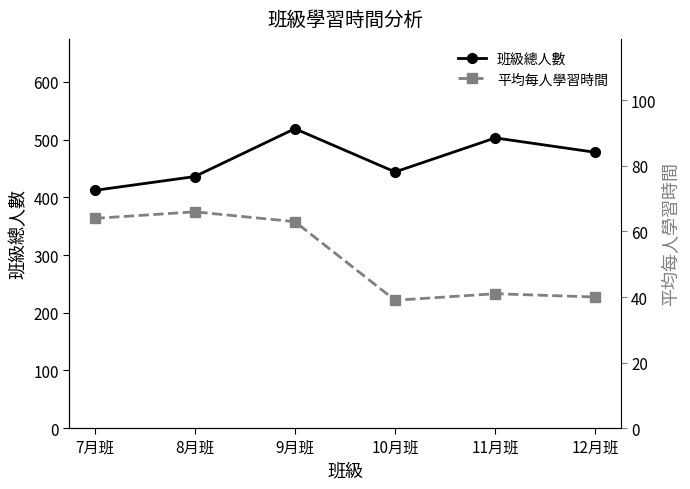

Rank the series at 12月班 from highest to lowest value.

班級總人數, 平均每人學習時間